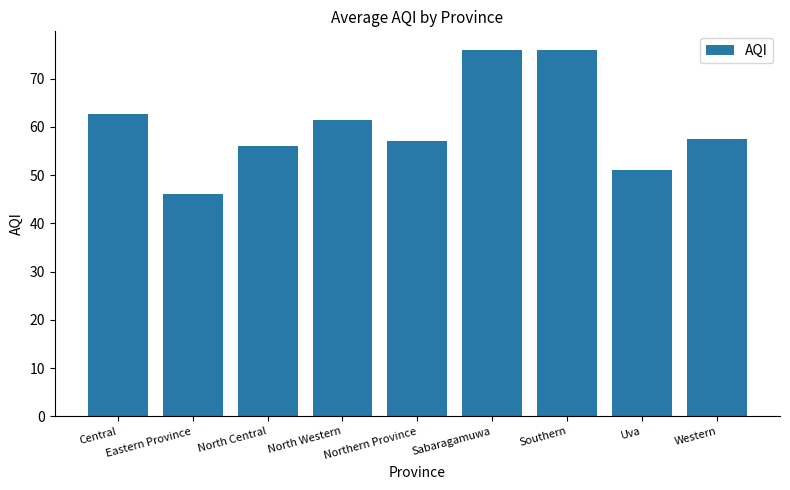

What is the difference between the maximum and minimum values?

30.0